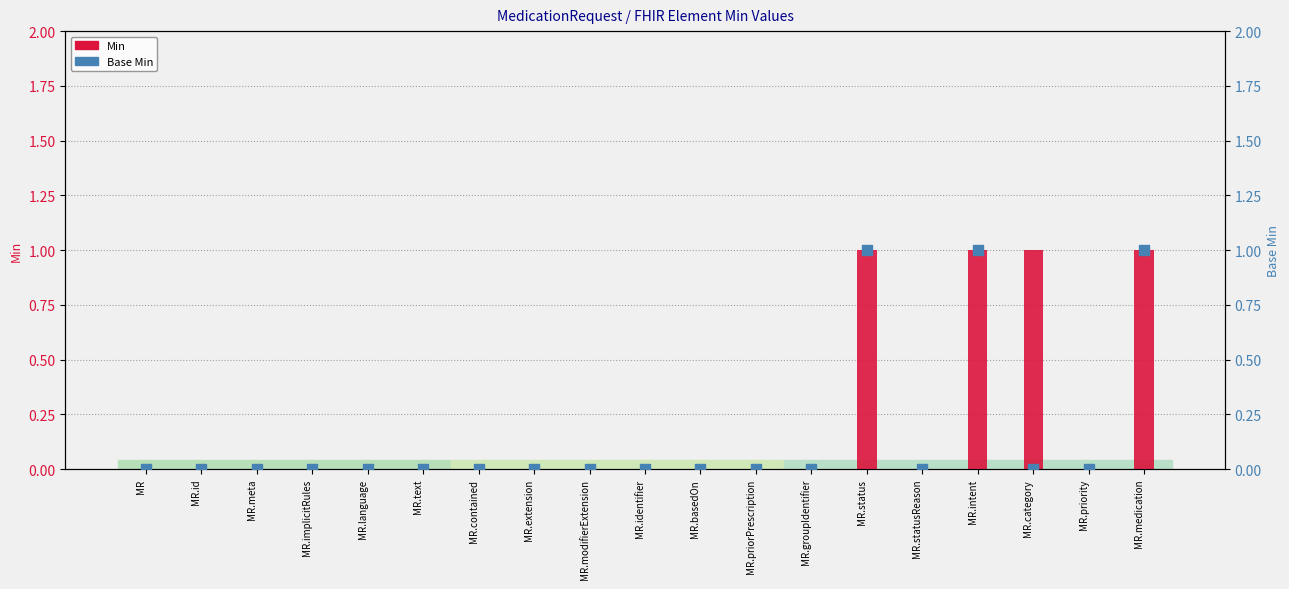

Which series contains the highest Y value?

Min